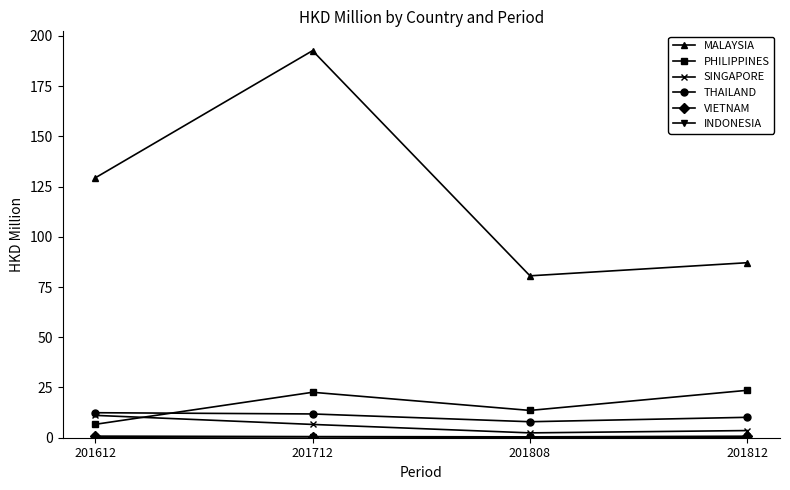

How many data points in SINGAPORE are above 6?

2